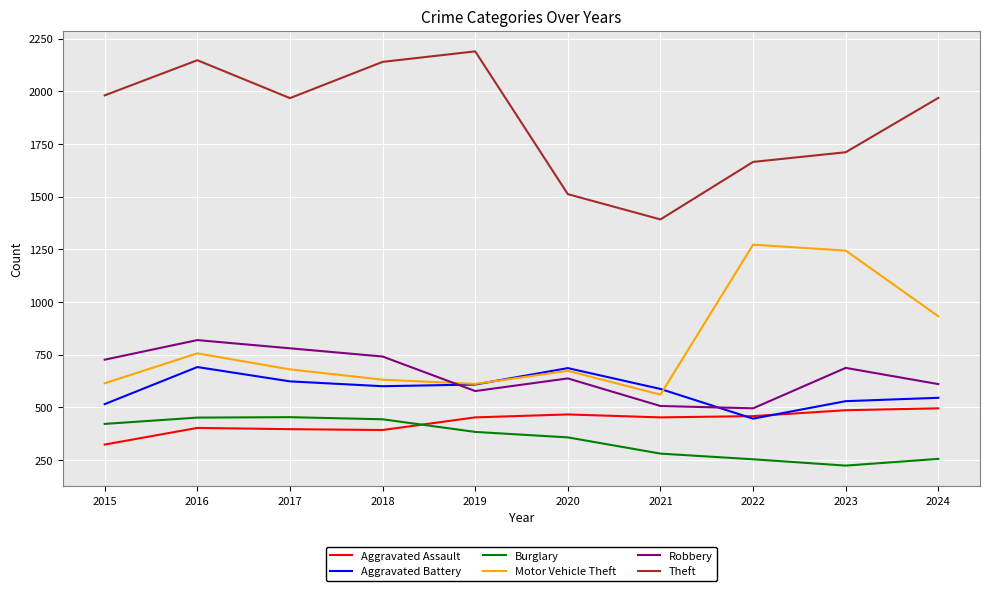

True or false: Aggravated Assault and Robbery cross at least once.

False